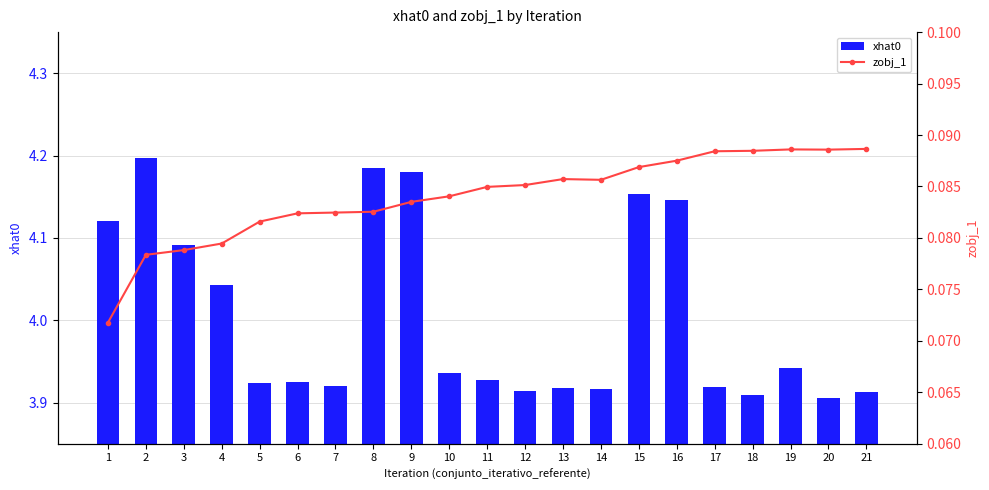

How many xhat0 values are between 3 and 4?

13